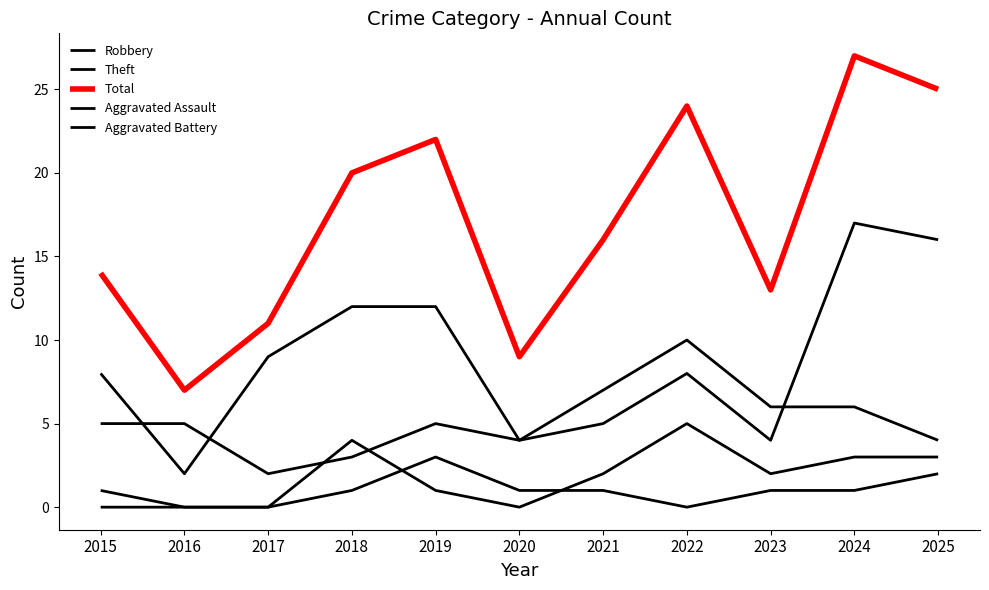

True or false: Total has a value of 16 at 2021.

True